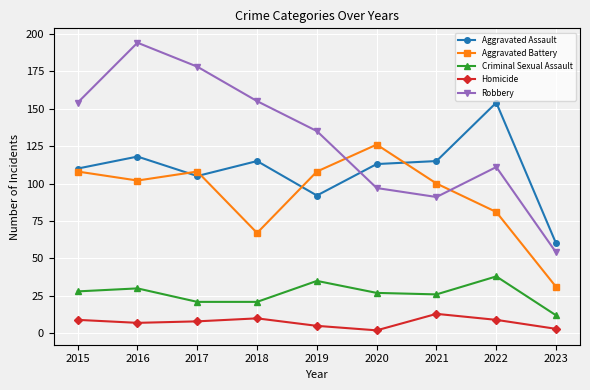

Which category has the highest value in the Robbery series?

2016